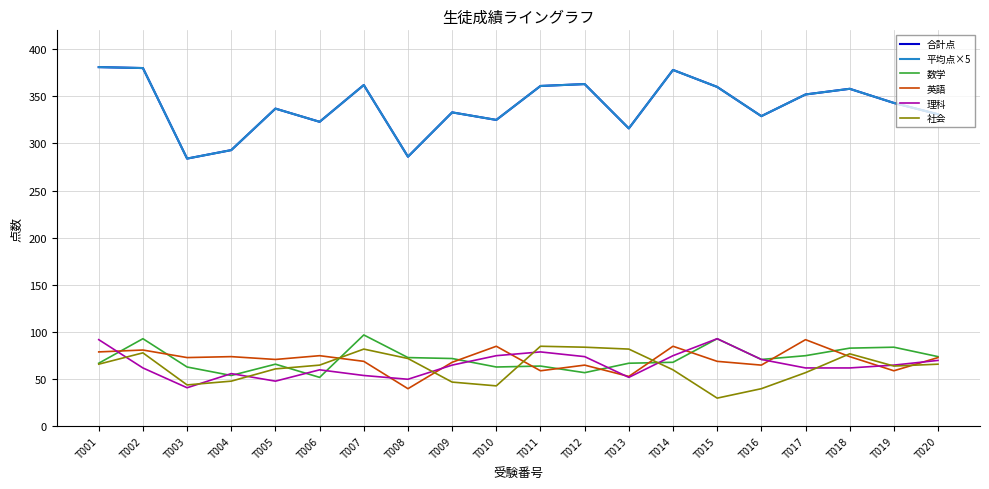

At which label is 社会 closest to 57?

T017